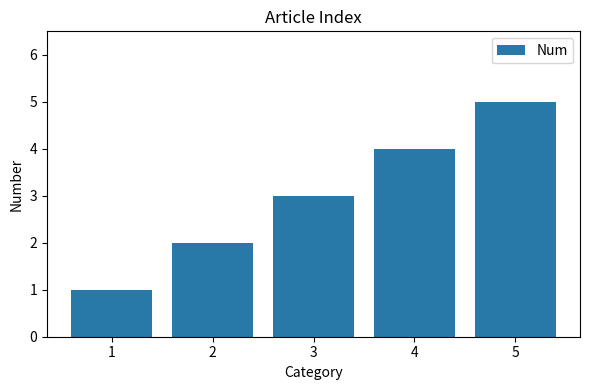

At which label is the value closest to 3?

3